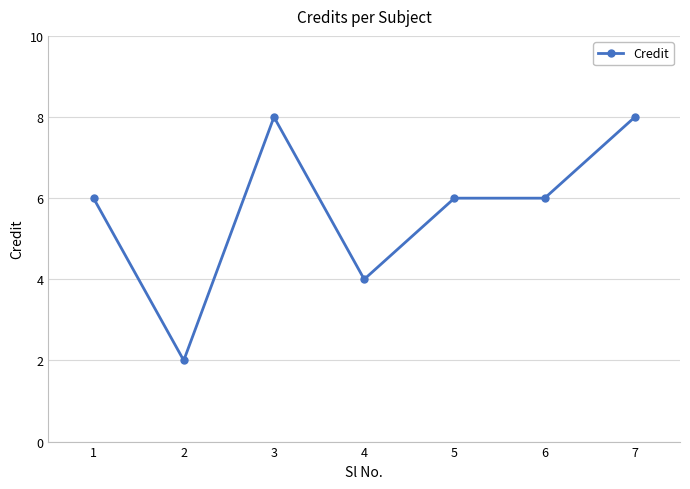

At which category does the data reach its first local valley?

2